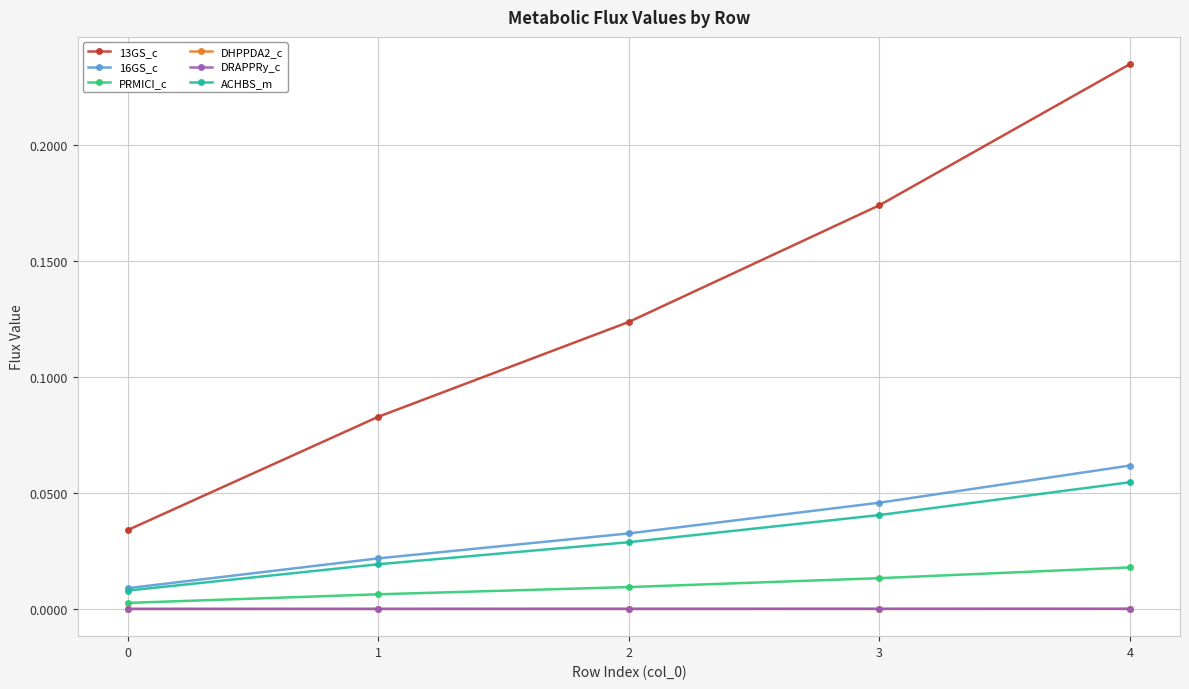

True or false: 16GS_c has a value of 0.0 at 0.

True